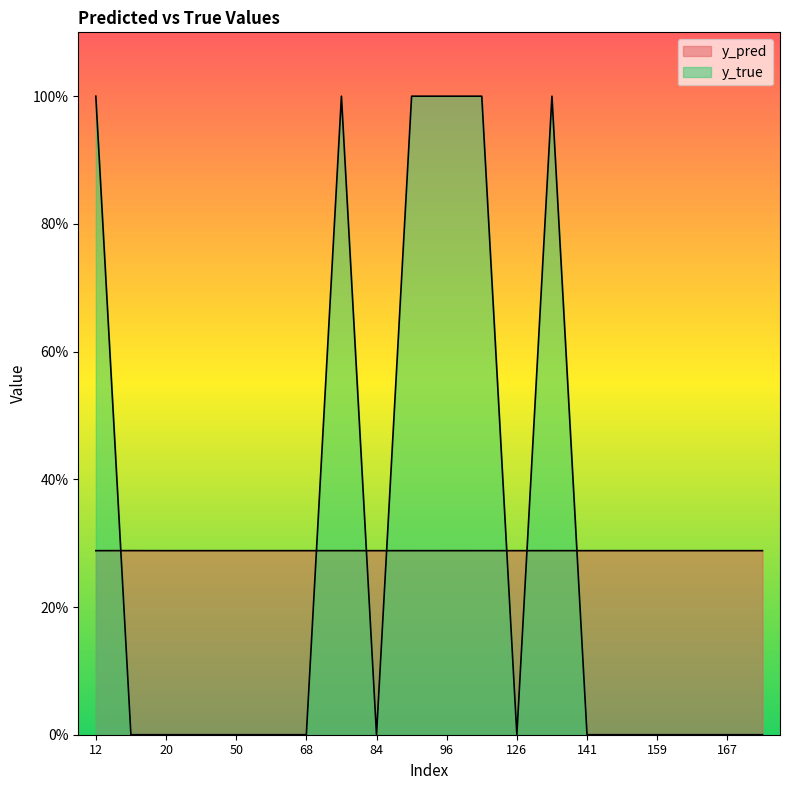

List the series in order of their overall mean, lowest first.

y_pred, y_true